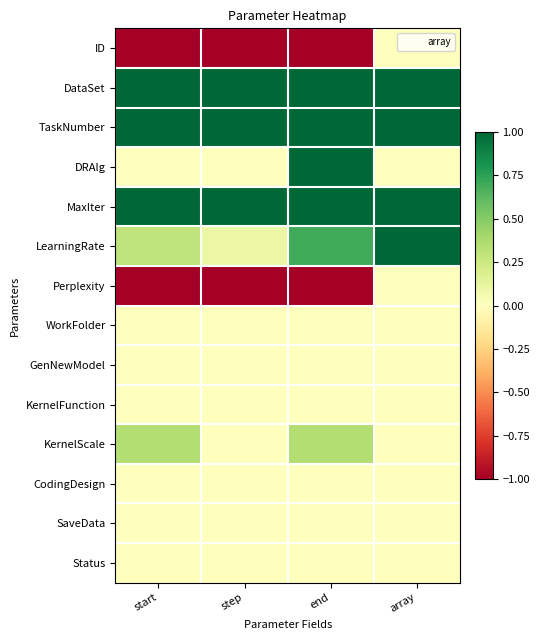

Between end and start, which is larger?

end